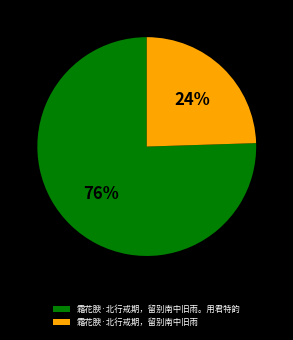

Which has a higher value, 霜花腴·北行戒期，留别南中旧雨 or 霜花腴·北行戒期，留别南中旧雨。用君特韵?

霜花腴·北行戒期，留别南中旧雨。用君特韵